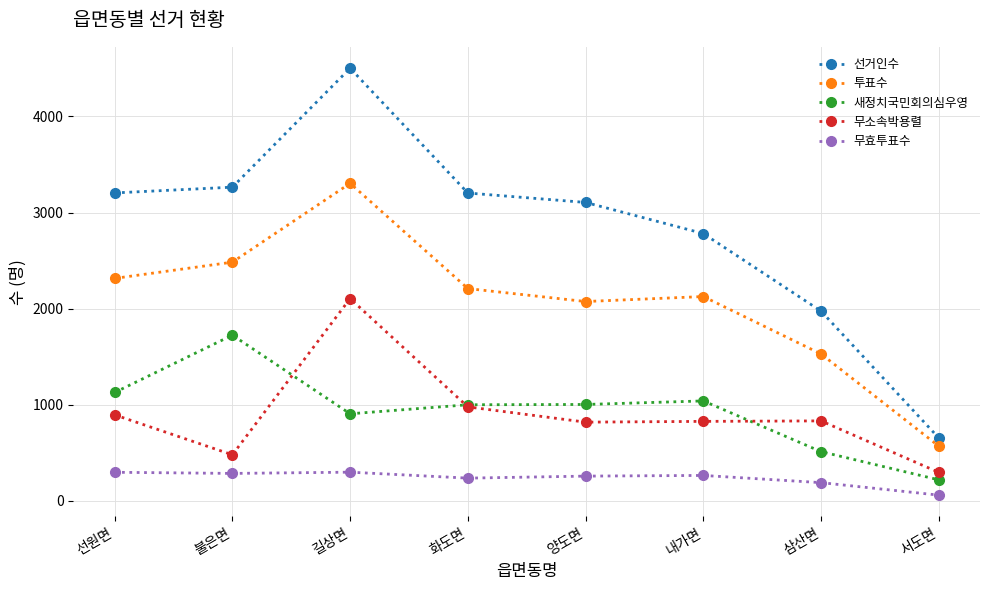

True or false: 선거인수 has a value of 3264 at 불은면.

True